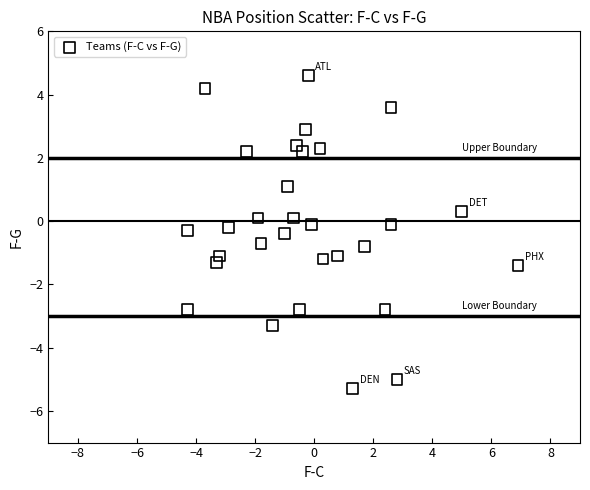

What is the range of Y values (max minus min)?

9.9